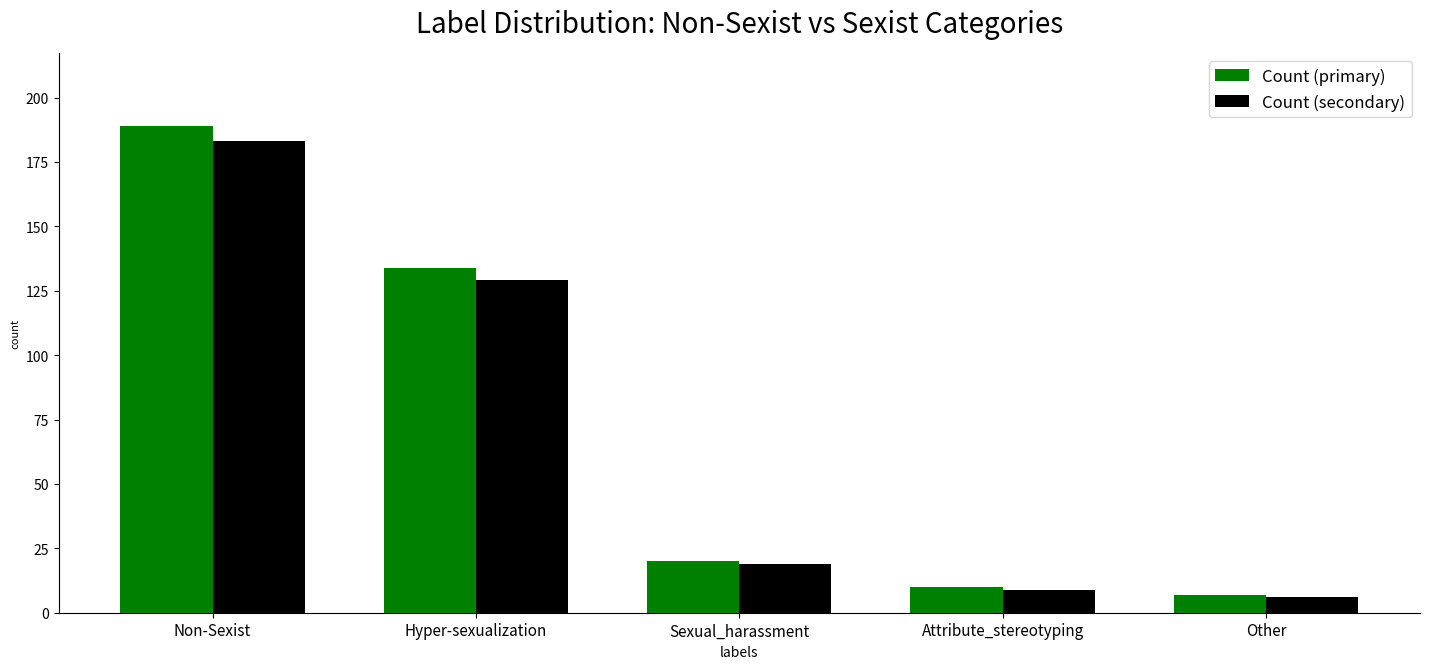

At how many categories does at least one series exceed 157?

1